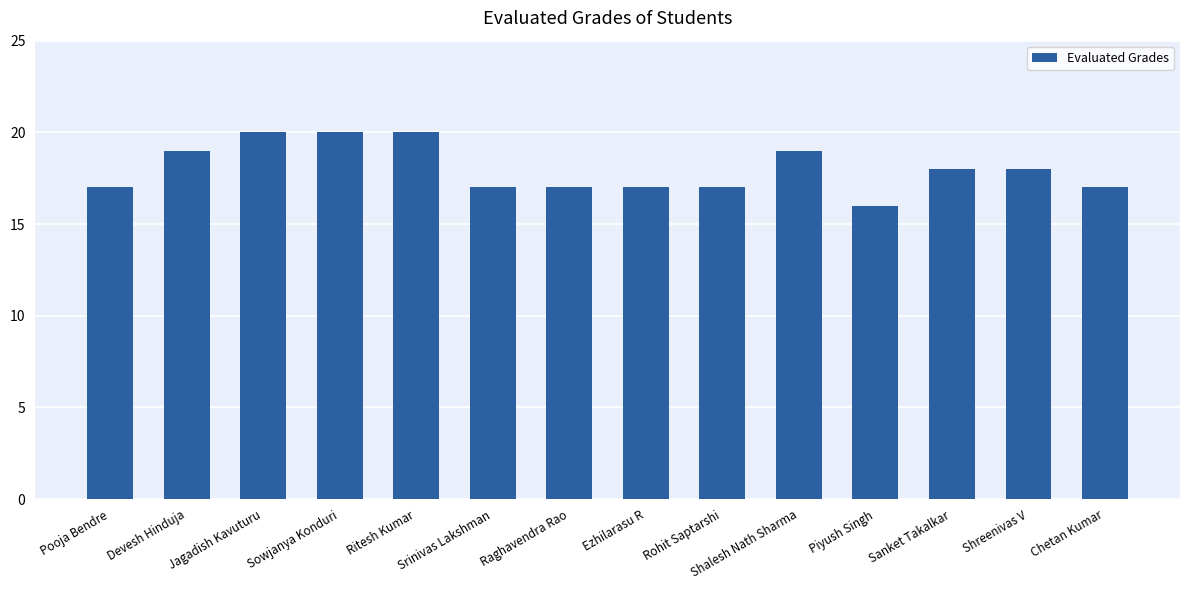

What position from the right is Jagadish Kavuturu?

12